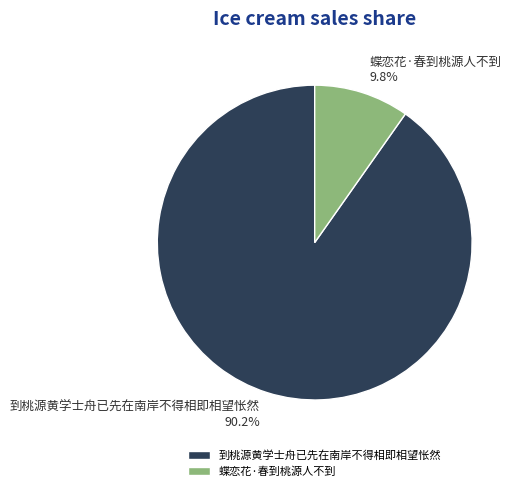

What percentage is the 蝶恋花·春到桃源人不到 slice, to the nearest percent?

10%